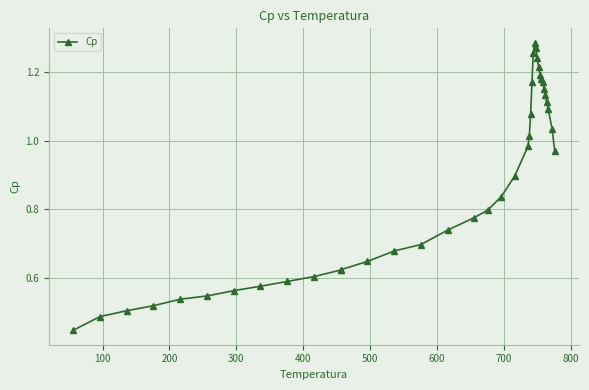

What is the sum of all values?

33.2